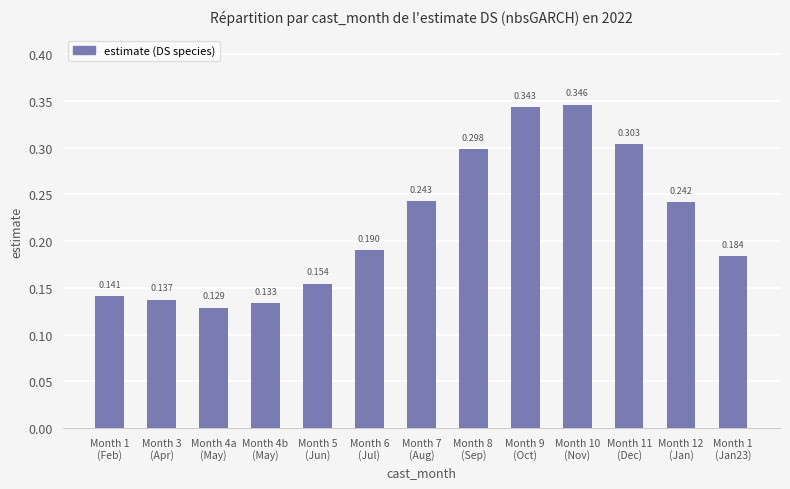

How many bars are there in total?

13